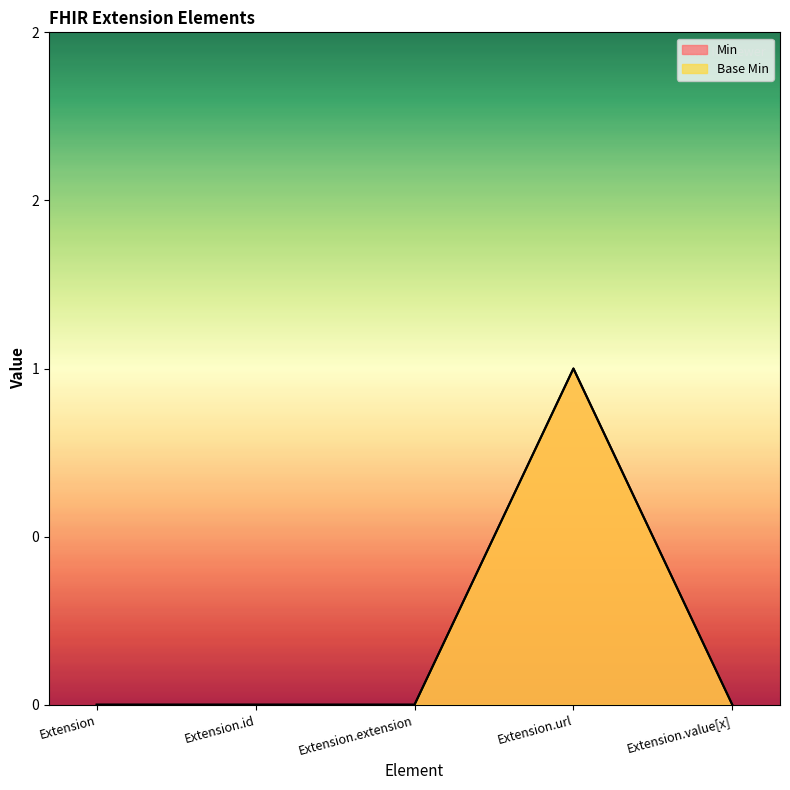

Does the chart display data point markers on the line(s)?

No